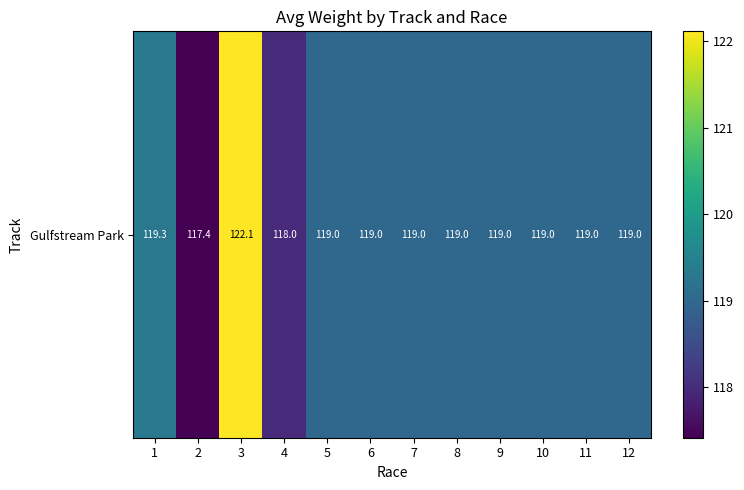

What is the approximate value at 6?

119.0